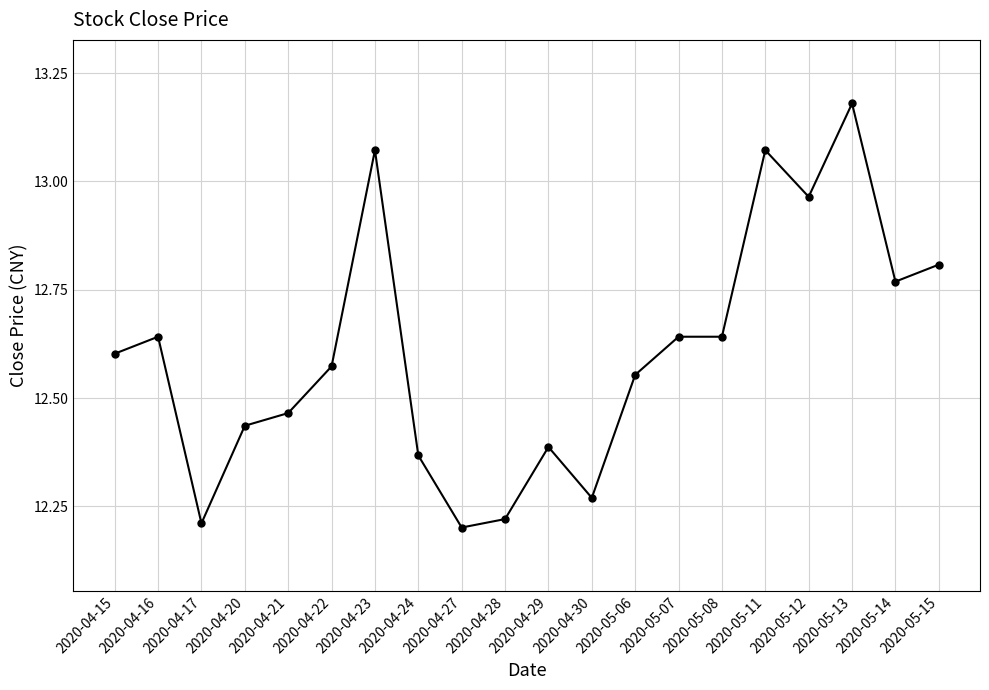

What position from the left is 2020-05-08?

15